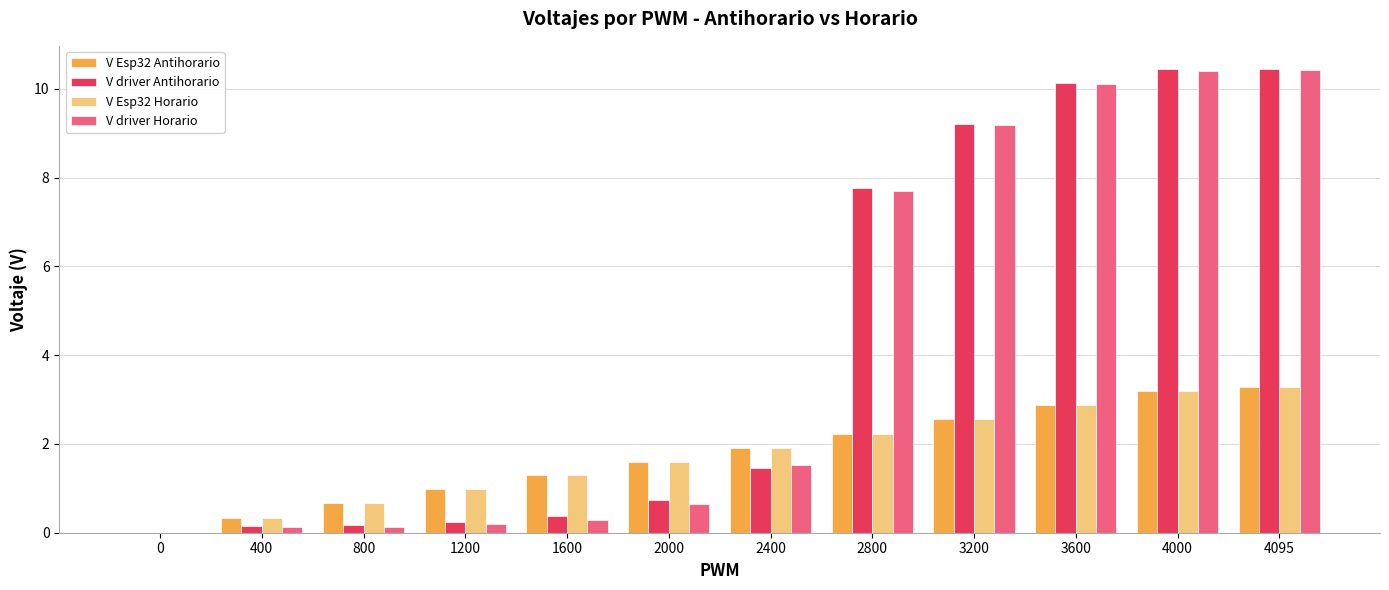

The value of V Esp32 Horario at 3600 is 4.6. True or false?

False